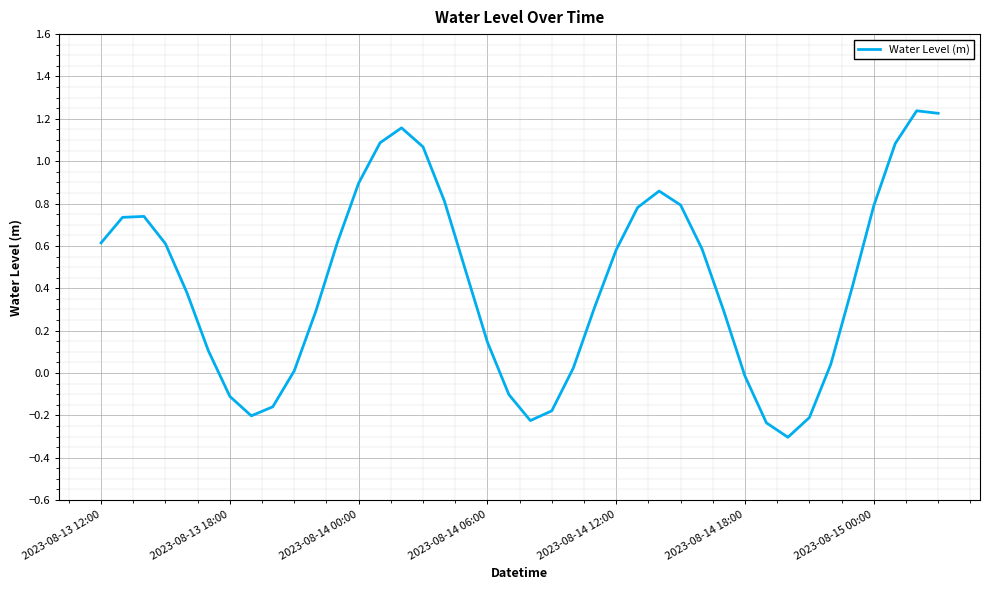

Count the number of categories in the chart.

40